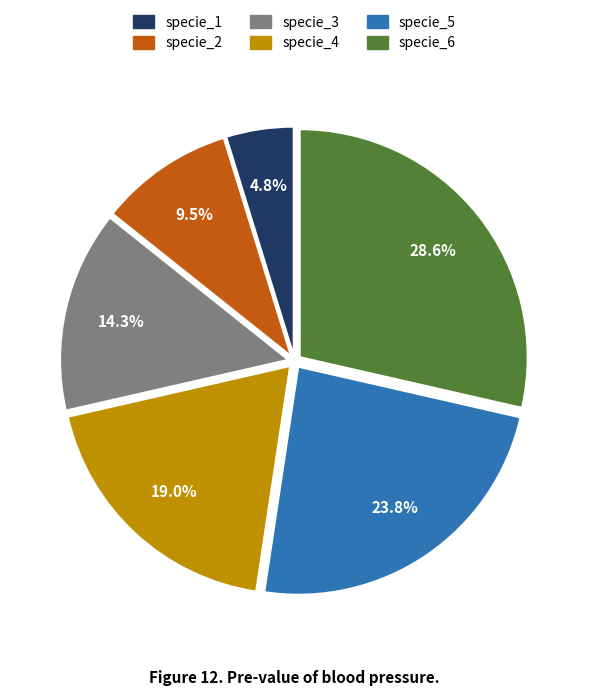

Rank the categories by value from lowest to highest.

specie_1, specie_2, specie_3, specie_4, specie_5, specie_6